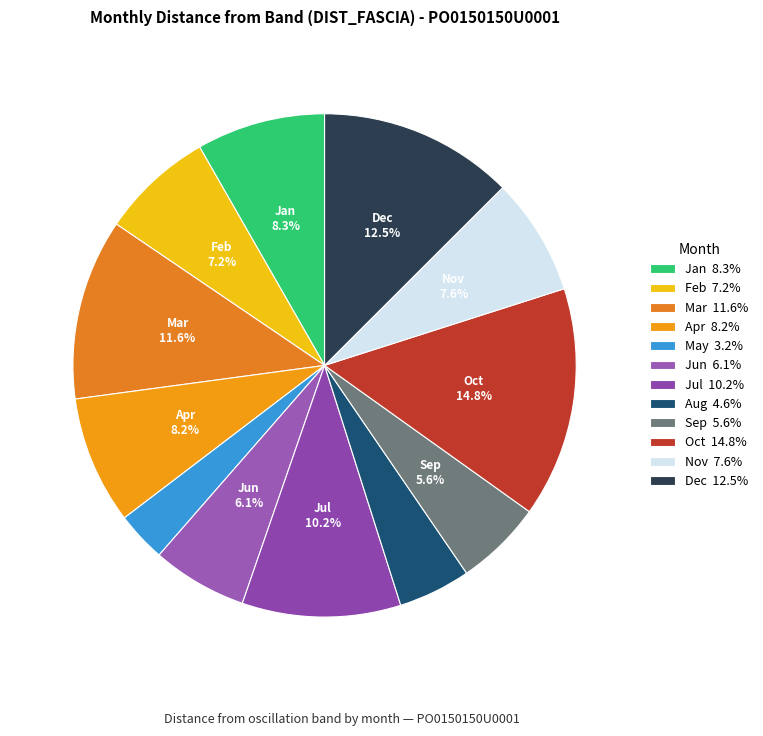

To the nearest percent, what is the difference between the Oct and Sep slice percentages?

9%